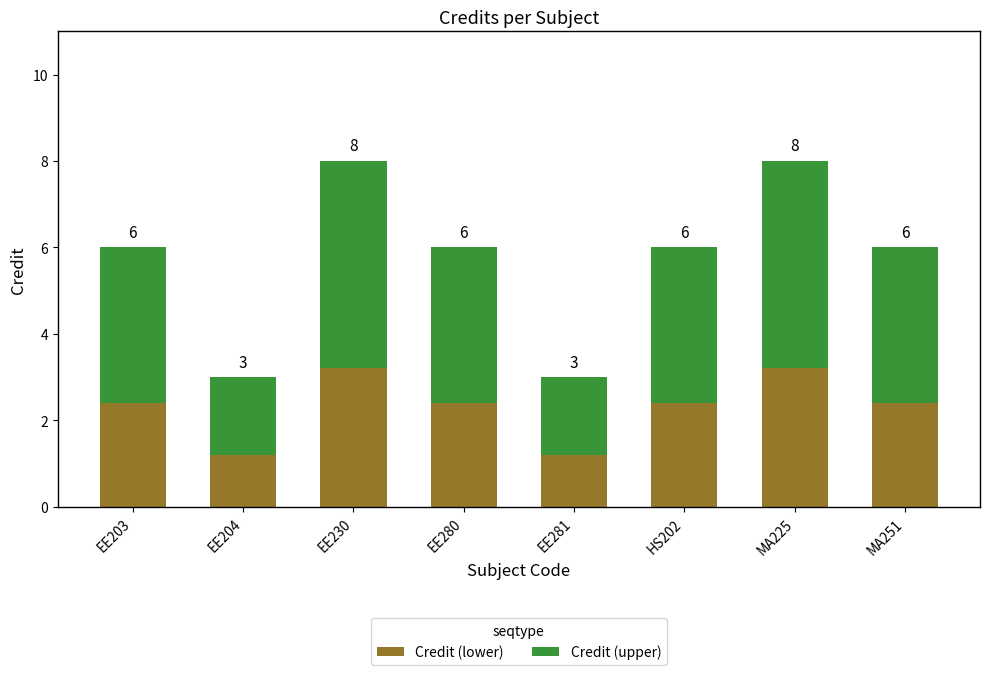

Rank the series by their maximum value, from highest to lowest.

Credit (upper), Credit (lower)